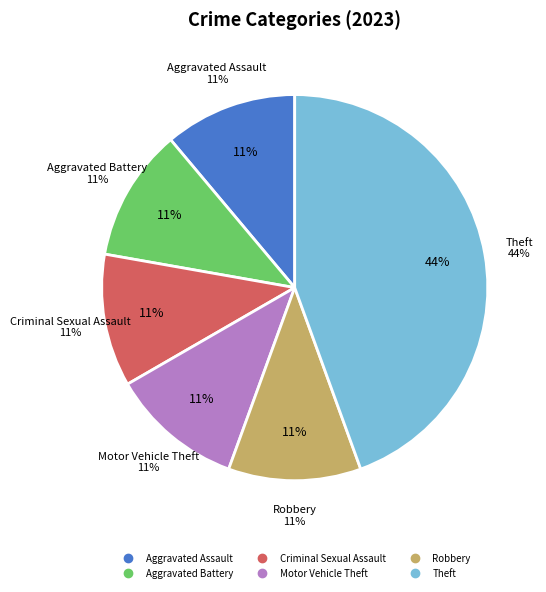

To the nearest percent, what percentage of the pie is Aggravated Battery?

11%